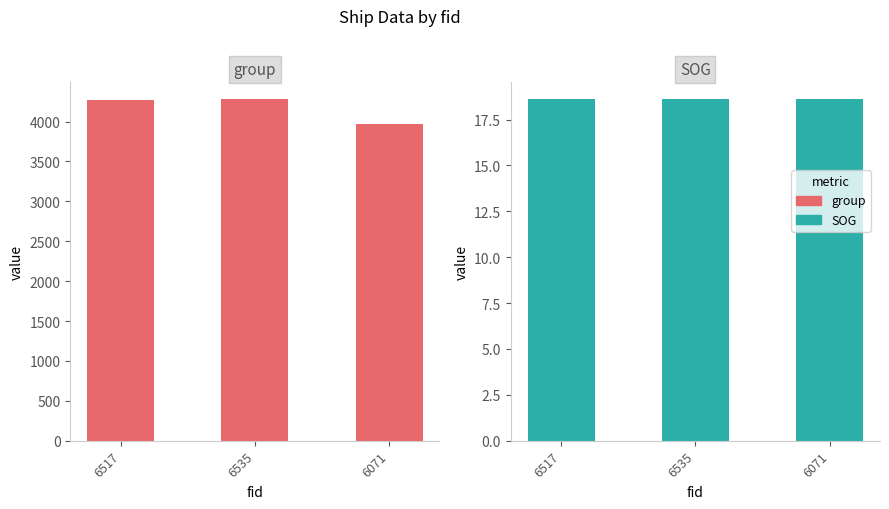

What position from the right is 6535?

2